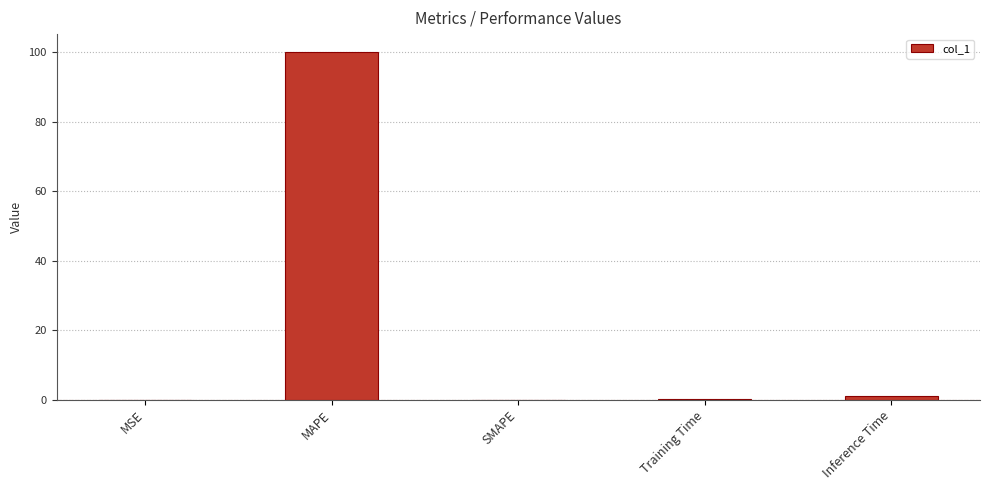

Count the number of data series in this chart.

1